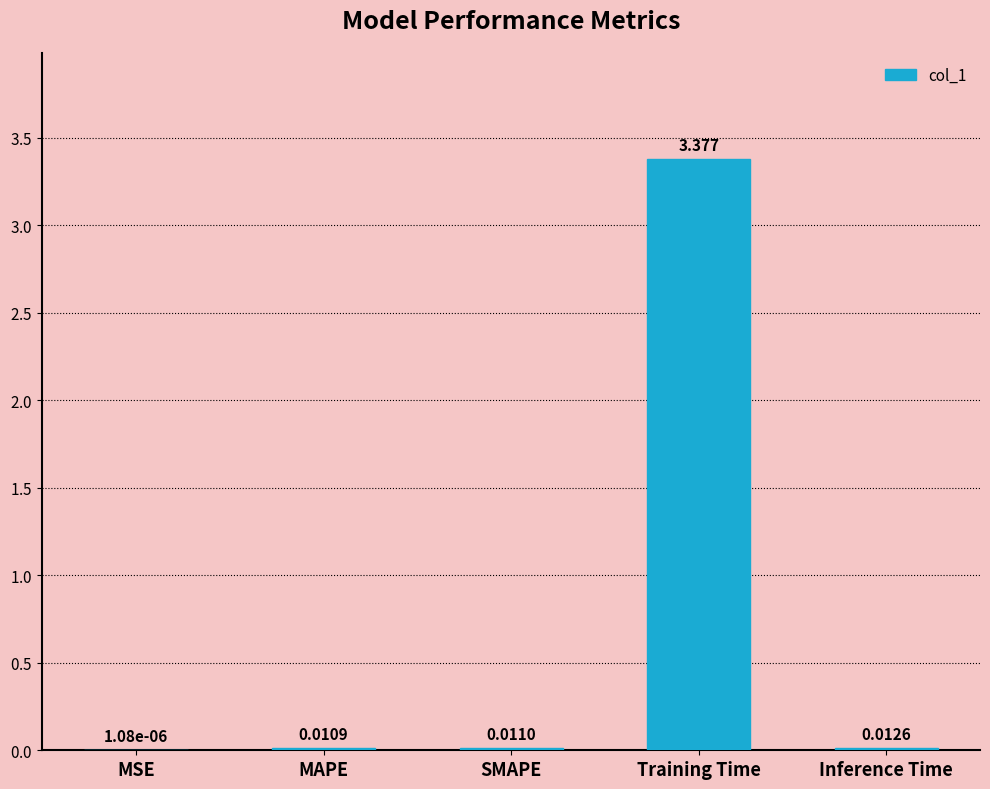

Between MAPE and SMAPE, which is larger?

SMAPE